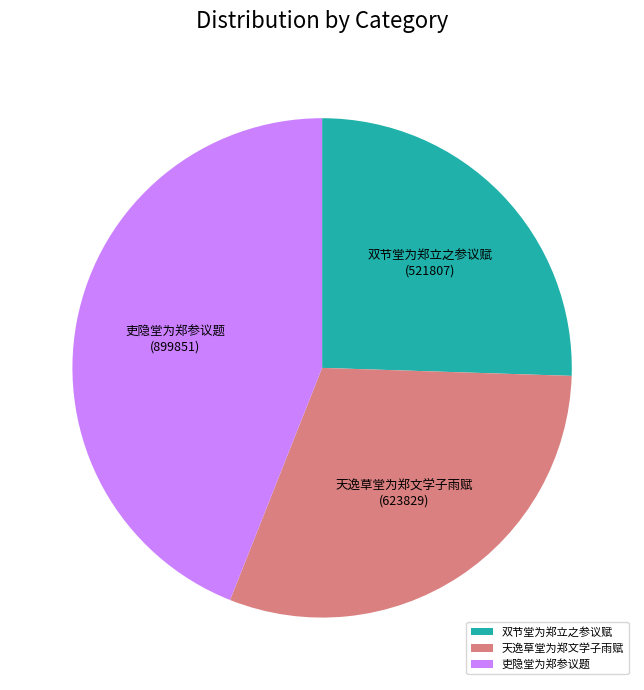

What is the largest slice in the pie chart?

吏隐堂为郑参议题